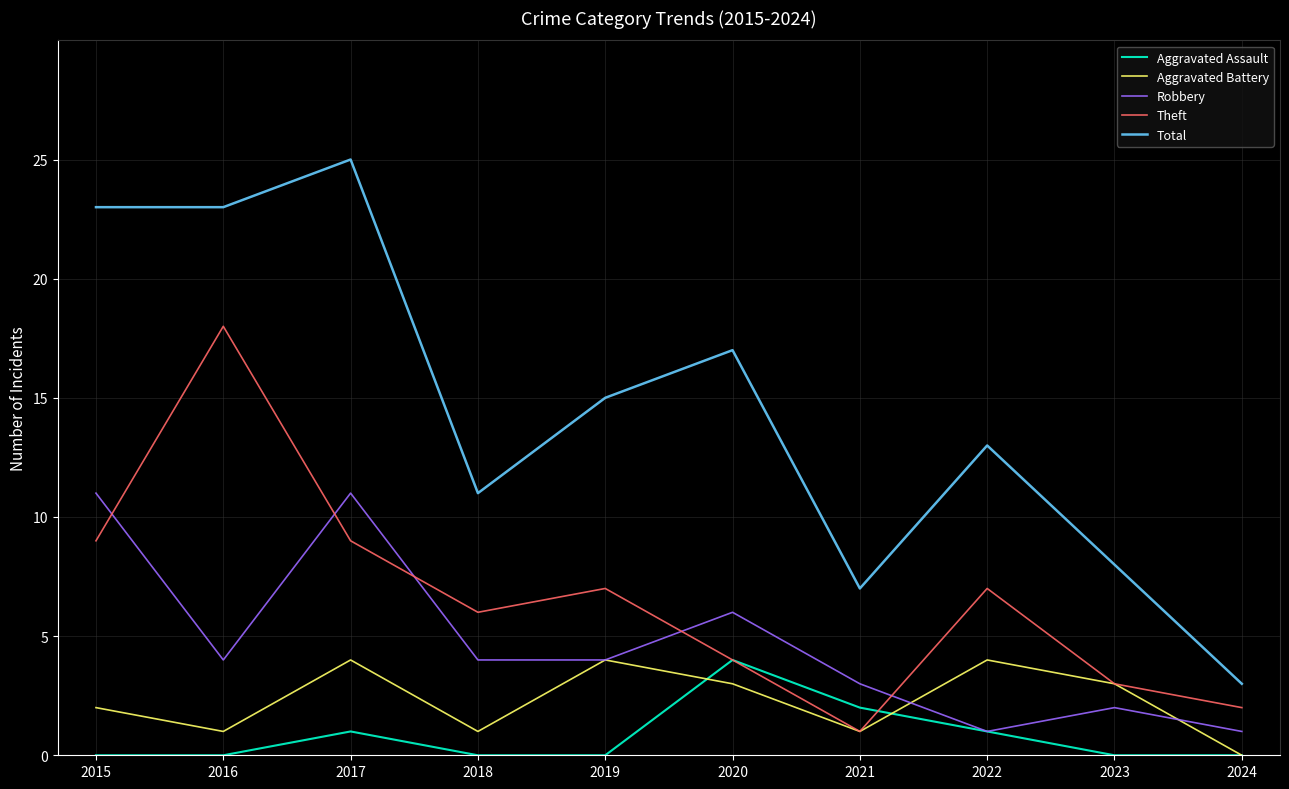

True or false: Aggravated Battery has more than 2 points higher than both neighbors.

True